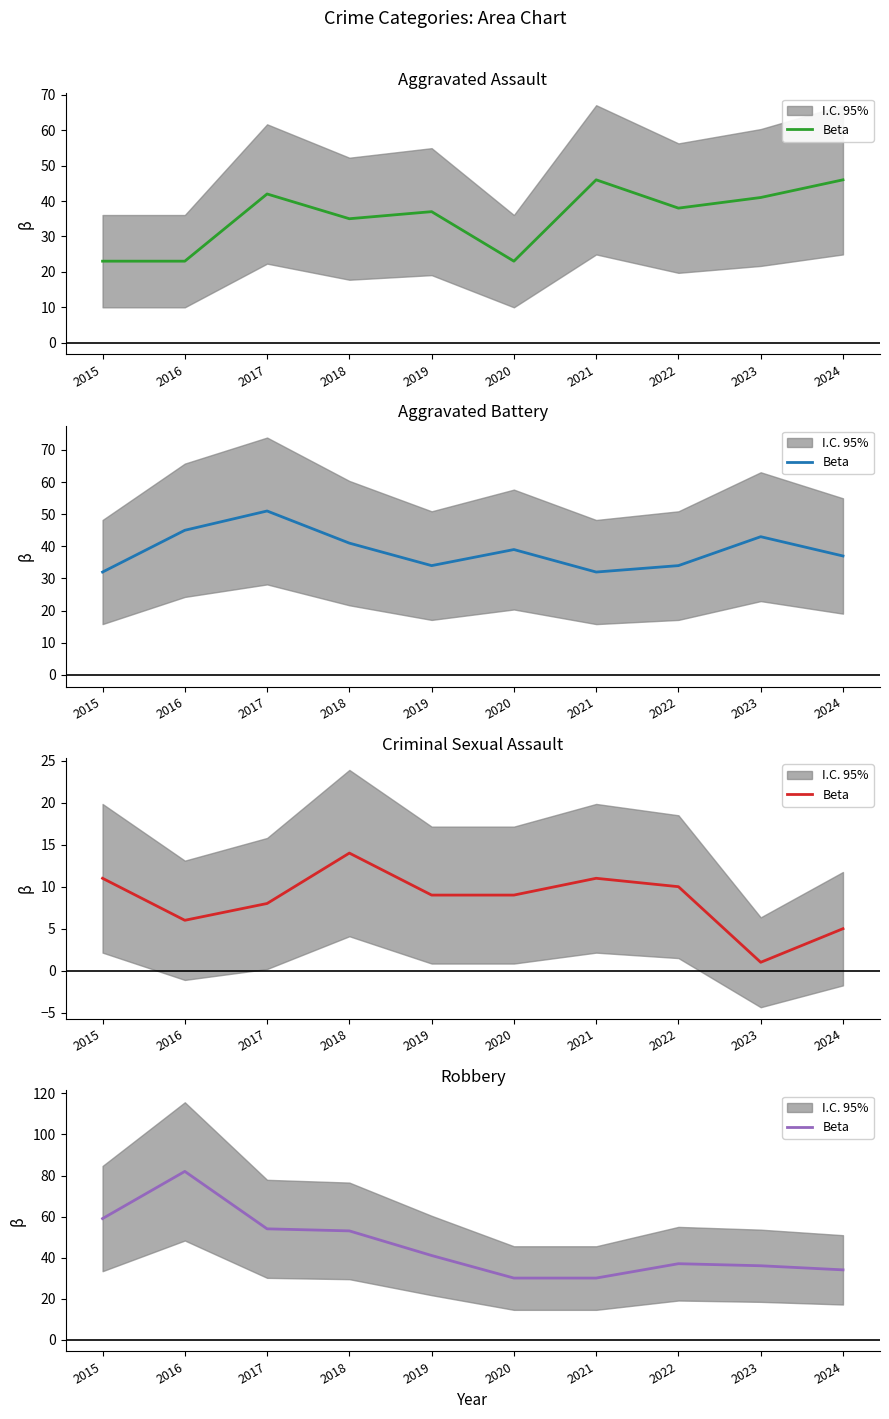

Where is the first local maximum?

2016